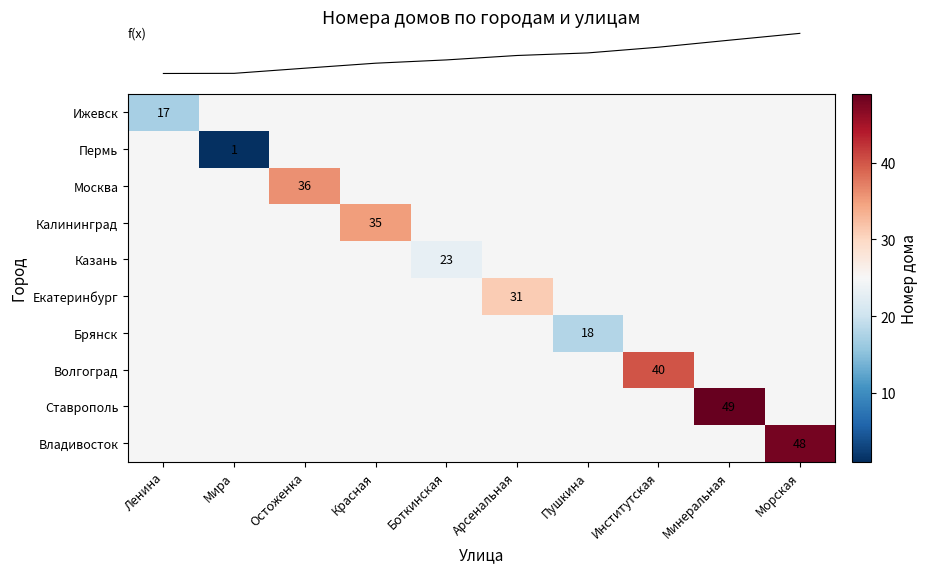

Which has a higher value, Пушкина or Остоженка?

Остоженка